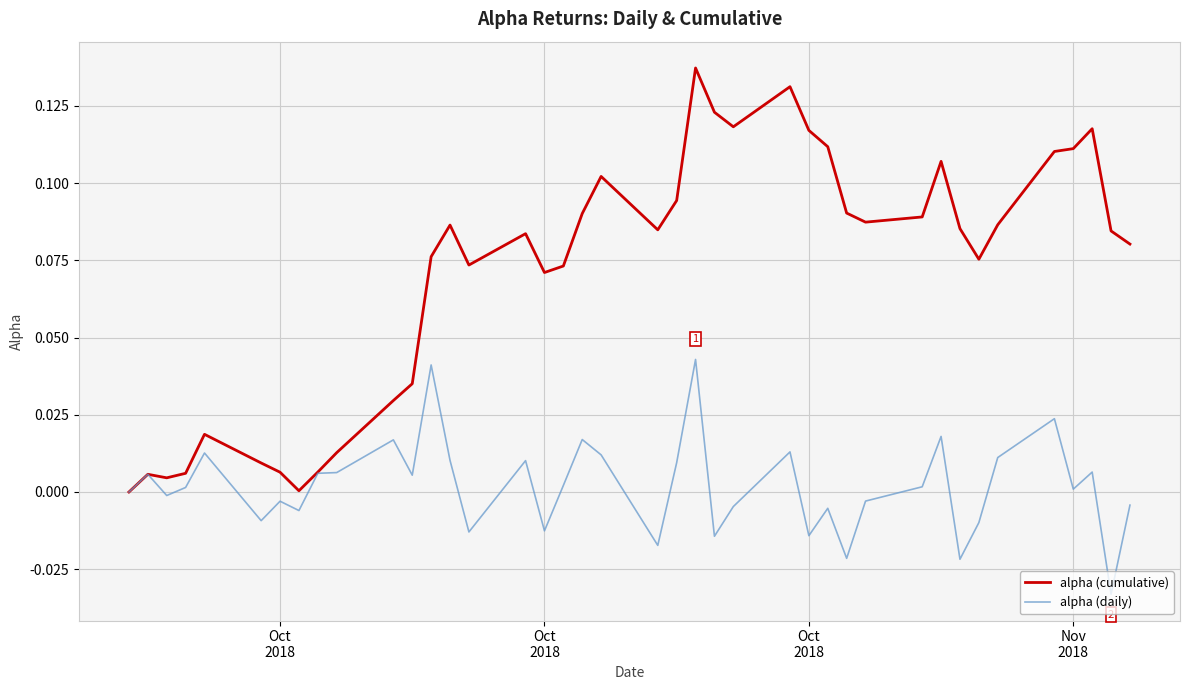

Rank the series by their maximum value, from lowest to highest.

alpha (daily), alpha (cumulative)